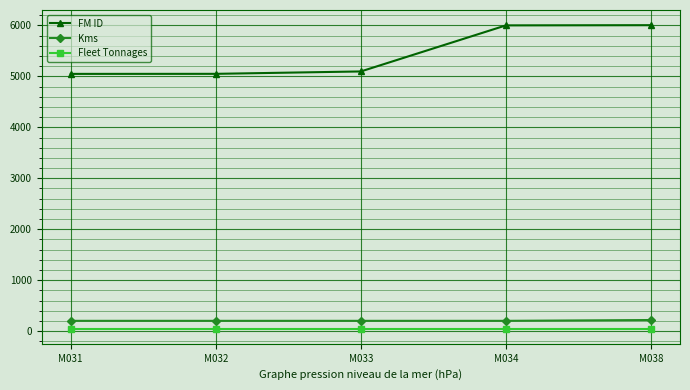

What is the difference between the second highest and minimum values in the FM ID series?

952